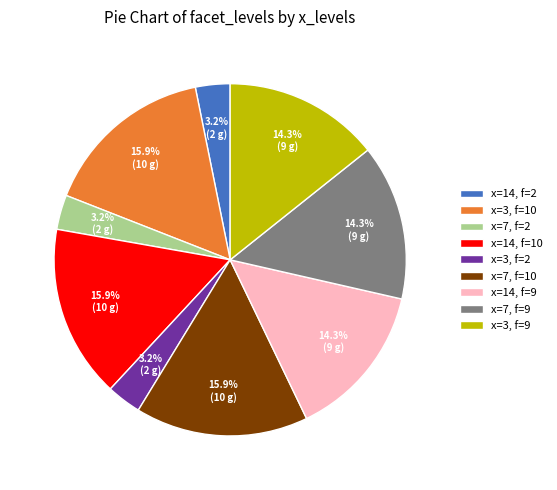

Count the number of slices in the pie.

9